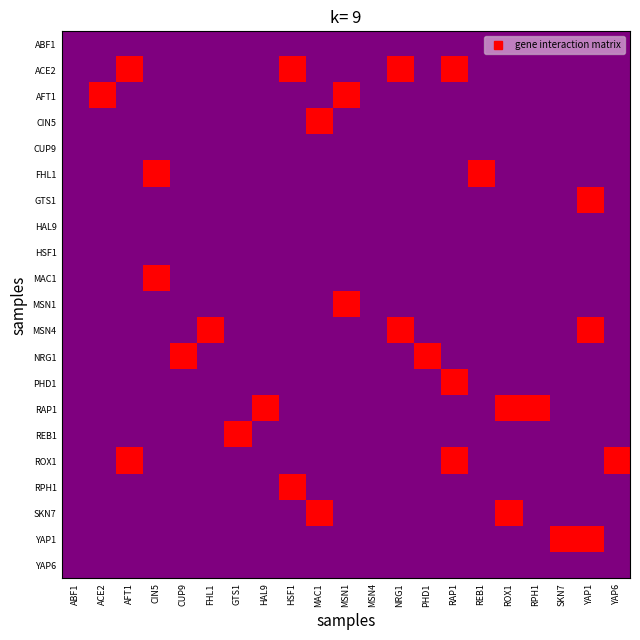

Reading left to right, list all the values displayed in this chart.

ABF1: ABF1=0	ACE2=0	AFT1=0	CIN5=0	CUP9=0	FHL1=0	GTS1=0	HAL9=0	HSF1=0	MAC1=0	MSN1=0	MSN4=0	NRG1=0	PHD1=0	RAP1=0	REB1=0	ROX1=0	RPH1=0	SKN7=0	YAP1=0	YAP6=0
ACE2: ABF1=0	ACE2=0	AFT1=1	CIN5=0	CUP9=0	FHL1=0	GTS1=0	HAL9=0	HSF1=1	MAC1=0	MSN1=0	MSN4=0	NRG1=1	PHD1=0	RAP1=1	REB1=0	ROX1=0	RPH1=0	SKN7=0	YAP1=0	YAP6=0
AFT1: ABF1=0	ACE2=1	AFT1=0	CIN5=0	CUP9=0	FHL1=0	GTS1=0	HAL9=0	HSF1=0	MAC1=0	MSN1=1	MSN4=0	NRG1=0	PHD1=0	RAP1=0	REB1=0	ROX1=0	RPH1=0	SKN7=0	YAP1=0	YAP6=0
CIN5: ABF1=0	ACE2=0	AFT1=0	CIN5=0	CUP9=0	FHL1=0	GTS1=0	HAL9=0	HSF1=0	MAC1=1	MSN1=0	MSN4=0	NRG1=0	PHD1=0	RAP1=0	REB1=0	ROX1=0	RPH1=0	SKN7=0	YAP1=0	YAP6=0
CUP9: ABF1=0	ACE2=0	AFT1=0	CIN5=0	CUP9=0	FHL1=0	GTS1=0	HAL9=0	HSF1=0	MAC1=0	MSN1=0	MSN4=0	NRG1=0	PHD1=0	RAP1=0	REB1=0	ROX1=0	RPH1=0	SKN7=0	YAP1=0	YAP6=0
FHL1: ABF1=0	ACE2=0	AFT1=0	CIN5=1	CUP9=0	FHL1=0	GTS1=0	HAL9=0	HSF1=0	MAC1=0	MSN1=0	MSN4=0	NRG1=0	PHD1=0	RAP1=0	REB1=1	ROX1=0	RPH1=0	SKN7=0	YAP1=0	YAP6=0
GTS1: ABF1=0	ACE2=0	AFT1=0	CIN5=0	CUP9=0	FHL1=0	GTS1=0	HAL9=0	HSF1=0	MAC1=0	MSN1=0	MSN4=0	NRG1=0	PHD1=0	RAP1=0	REB1=0	ROX1=0	RPH1=0	SKN7=0	YAP1=1	YAP6=0
HAL9: ABF1=0	ACE2=0	AFT1=0	CIN5=0	CUP9=0	FHL1=0	GTS1=0	HAL9=0	HSF1=0	MAC1=0	MSN1=0	MSN4=0	NRG1=0	PHD1=0	RAP1=0	REB1=0	ROX1=0	RPH1=0	SKN7=0	YAP1=0	YAP6=0
HSF1: ABF1=0	ACE2=0	AFT1=0	CIN5=0	CUP9=0	FHL1=0	GTS1=0	HAL9=0	HSF1=0	MAC1=0	MSN1=0	MSN4=0	NRG1=0	PHD1=0	RAP1=0	REB1=0	ROX1=0	RPH1=0	SKN7=0	YAP1=0	YAP6=0
MAC1: ABF1=0	ACE2=0	AFT1=0	CIN5=1	CUP9=0	FHL1=0	GTS1=0	HAL9=0	HSF1=0	MAC1=0	MSN1=0	MSN4=0	NRG1=0	PHD1=0	RAP1=0	REB1=0	ROX1=0	RPH1=0	SKN7=0	YAP1=0	YAP6=0
MSN1: ABF1=0	ACE2=0	AFT1=0	CIN5=0	CUP9=0	FHL1=0	GTS1=0	HAL9=0	HSF1=0	MAC1=0	MSN1=1	MSN4=0	NRG1=0	PHD1=0	RAP1=0	REB1=0	ROX1=0	RPH1=0	SKN7=0	YAP1=0	YAP6=0
MSN4: ABF1=0	ACE2=0	AFT1=0	CIN5=0	CUP9=0	FHL1=1	GTS1=0	HAL9=0	HSF1=0	MAC1=0	MSN1=0	MSN4=0	NRG1=1	PHD1=0	RAP1=0	REB1=0	ROX1=0	RPH1=0	SKN7=0	YAP1=1	YAP6=0
NRG1: ABF1=0	ACE2=0	AFT1=0	CIN5=0	CUP9=1	FHL1=0	GTS1=0	HAL9=0	HSF1=0	MAC1=0	MSN1=0	MSN4=0	NRG1=0	PHD1=1	RAP1=0	REB1=0	ROX1=0	RPH1=0	SKN7=0	YAP1=0	YAP6=0
PHD1: ABF1=0	ACE2=0	AFT1=0	CIN5=0	CUP9=0	FHL1=0	GTS1=0	HAL9=0	HSF1=0	MAC1=0	MSN1=0	MSN4=0	NRG1=0	PHD1=0	RAP1=1	REB1=0	ROX1=0	RPH1=0	SKN7=0	YAP1=0	YAP6=0
RAP1: ABF1=0	ACE2=0	AFT1=0	CIN5=0	CUP9=0	FHL1=0	GTS1=0	HAL9=1	HSF1=0	MAC1=0	MSN1=0	MSN4=0	NRG1=0	PHD1=0	RAP1=0	REB1=0	ROX1=1	RPH1=1	SKN7=0	YAP1=0	YAP6=0
REB1: ABF1=0	ACE2=0	AFT1=0	CIN5=0	CUP9=0	FHL1=0	GTS1=1	HAL9=0	HSF1=0	MAC1=0	MSN1=0	MSN4=0	NRG1=0	PHD1=0	RAP1=0	REB1=0	ROX1=0	RPH1=0	SKN7=0	YAP1=0	YAP6=0
ROX1: ABF1=0	ACE2=0	AFT1=1	CIN5=0	CUP9=0	FHL1=0	GTS1=0	HAL9=0	HSF1=0	MAC1=0	MSN1=0	MSN4=0	NRG1=0	PHD1=0	RAP1=1	REB1=0	ROX1=0	RPH1=0	SKN7=0	YAP1=0	YAP6=1
RPH1: ABF1=0	ACE2=0	AFT1=0	CIN5=0	CUP9=0	FHL1=0	GTS1=0	HAL9=0	HSF1=1	MAC1=0	MSN1=0	MSN4=0	NRG1=0	PHD1=0	RAP1=0	REB1=0	ROX1=0	RPH1=0	SKN7=0	YAP1=0	YAP6=0
SKN7: ABF1=0	ACE2=0	AFT1=0	CIN5=0	CUP9=0	FHL1=0	GTS1=0	HAL9=0	HSF1=0	MAC1=1	MSN1=0	MSN4=0	NRG1=0	PHD1=0	RAP1=0	REB1=0	ROX1=1	RPH1=0	SKN7=0	YAP1=0	YAP6=0
YAP1: ABF1=0	ACE2=0	AFT1=0	CIN5=0	CUP9=0	FHL1=0	GTS1=0	HAL9=0	HSF1=0	MAC1=0	MSN1=0	MSN4=0	NRG1=0	PHD1=0	RAP1=0	REB1=0	ROX1=0	RPH1=0	SKN7=1	YAP1=1	YAP6=0
YAP6: ABF1=0	ACE2=0	AFT1=0	CIN5=0	CUP9=0	FHL1=0	GTS1=0	HAL9=0	HSF1=0	MAC1=0	MSN1=0	MSN4=0	NRG1=0	PHD1=0	RAP1=0	REB1=0	ROX1=0	RPH1=0	SKN7=0	YAP1=0	YAP6=0